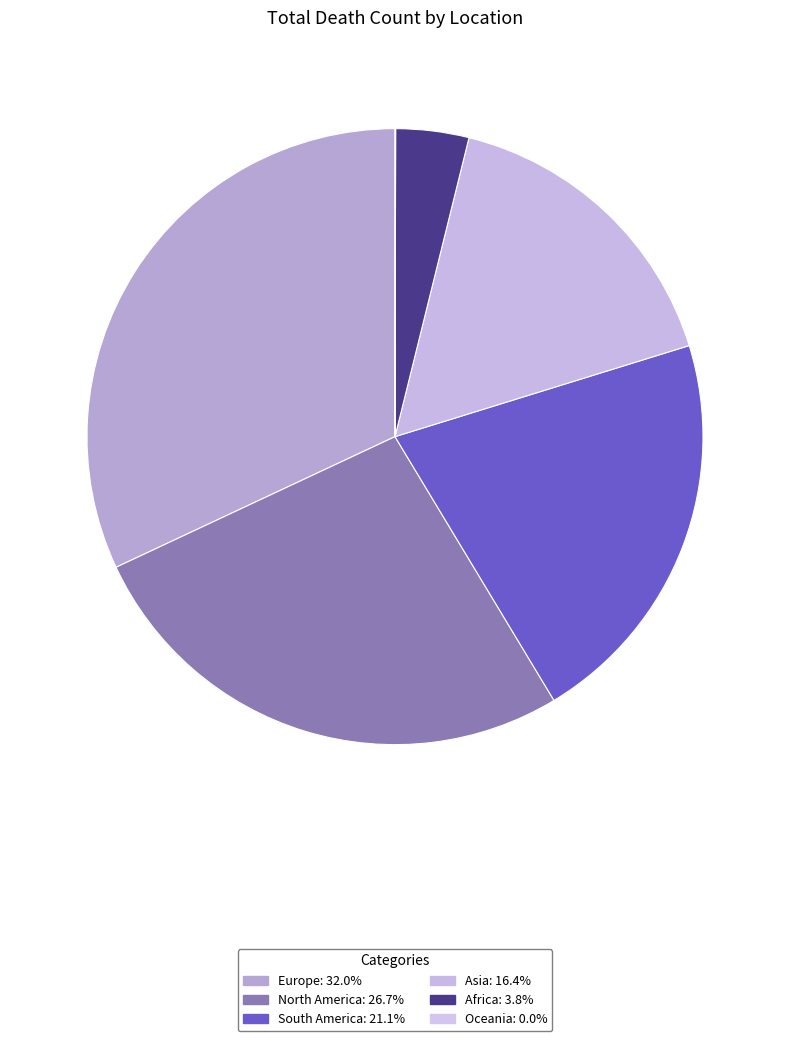

Approximately how many times larger is the value at Asia compared to Oceania?

497.4